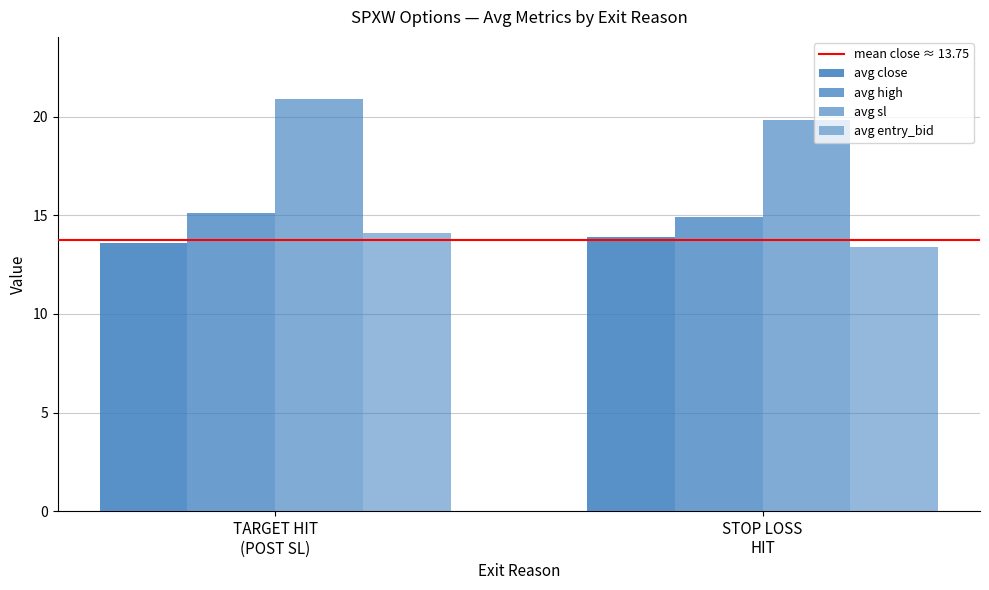

How many data points in avg high are less than 15?

1